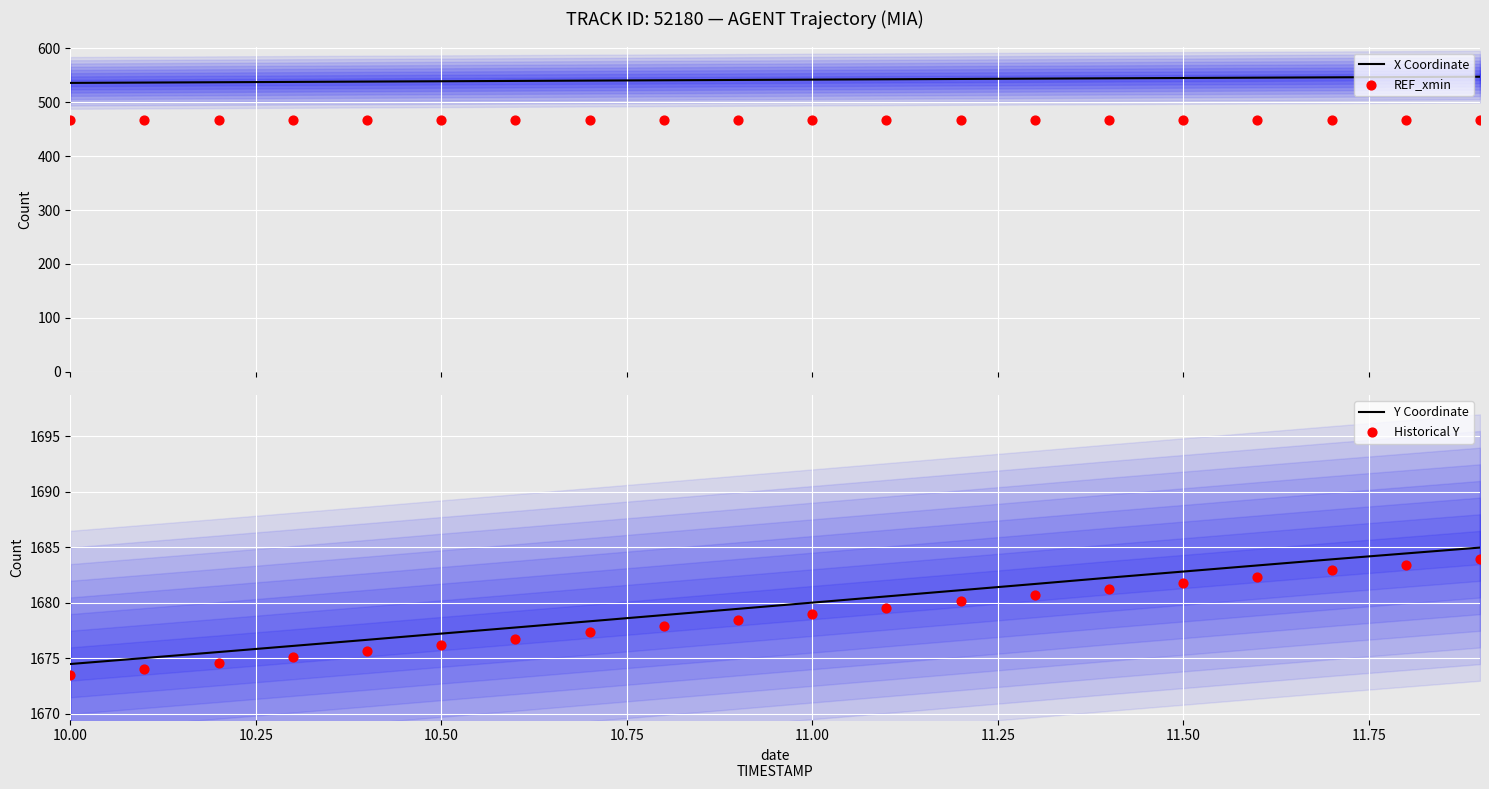

The value of Y Coordinate at 10.50 is 1677.2. True or false?

True